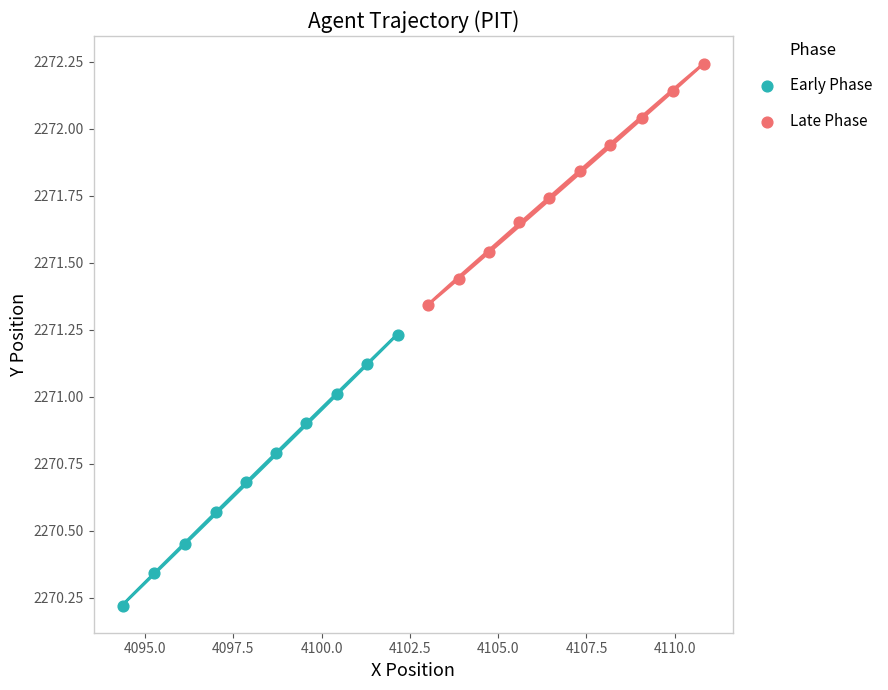

Which series has the largest Y range (max minus min)?

Early Phase